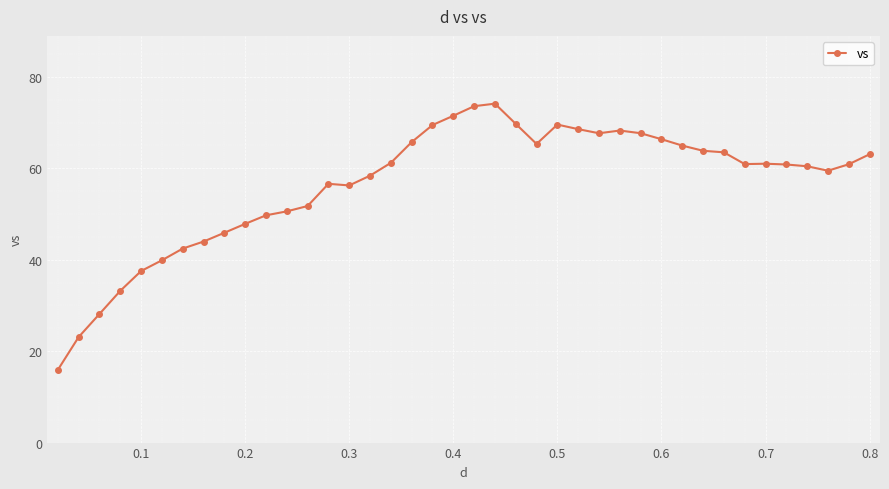

What is the greatest value displayed?

74.1